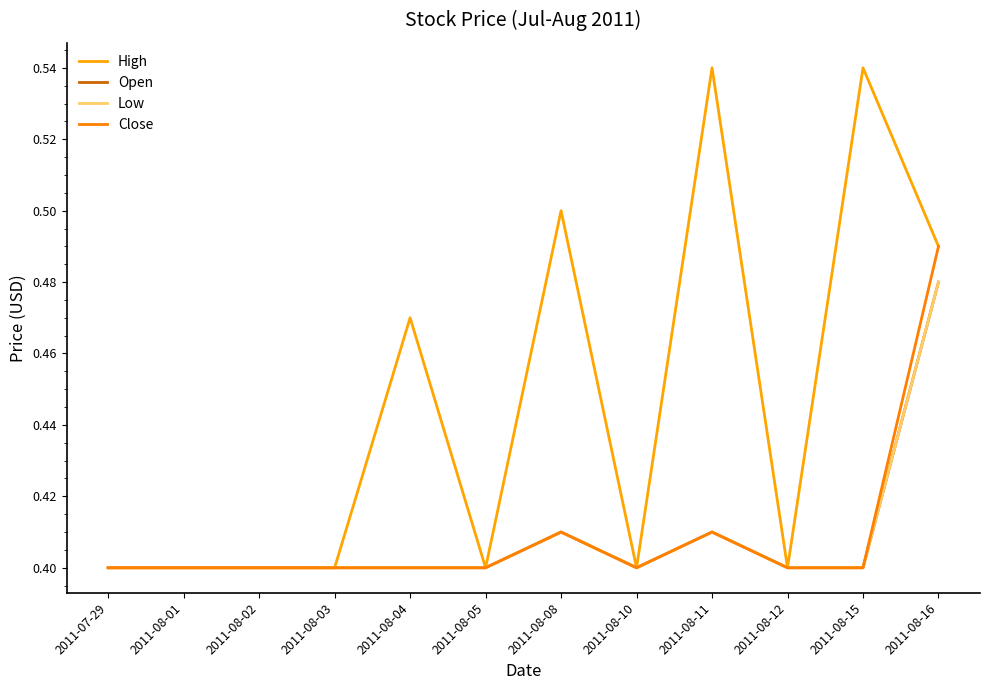

Does the chart display data point markers on the line(s)?

No